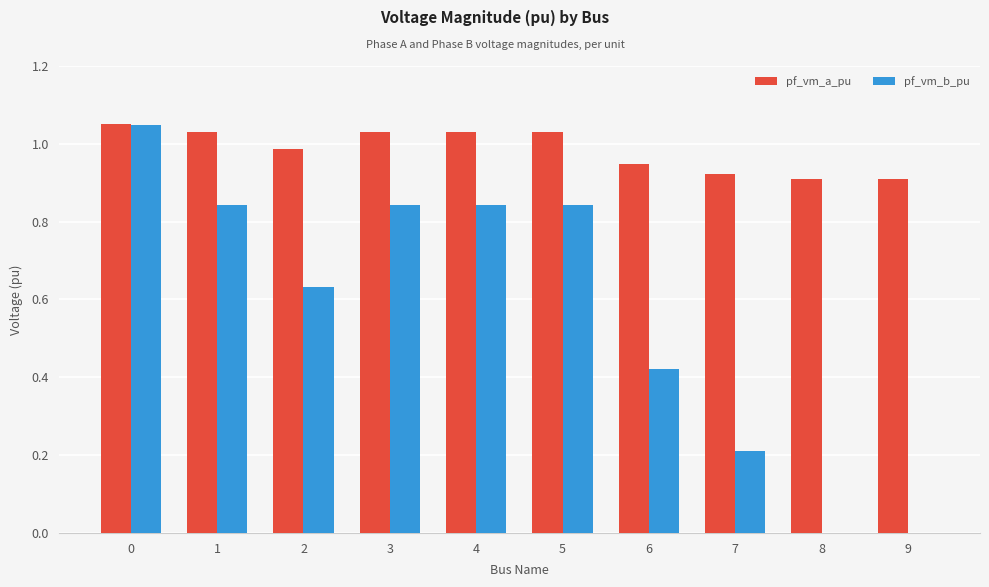

Does the chart contain stacked bars?

No